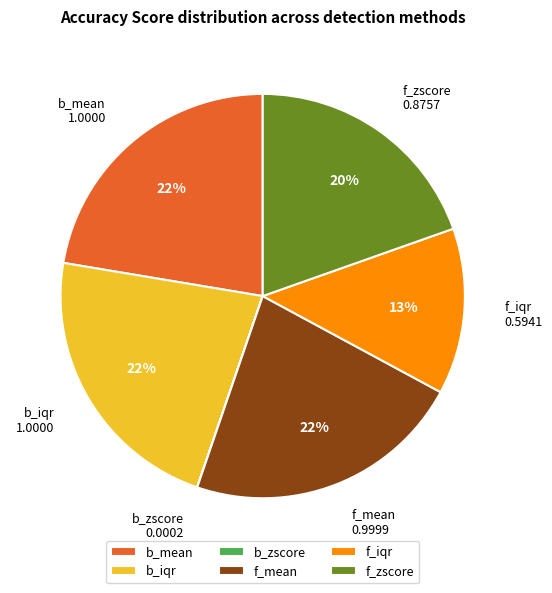

Combined, do f_zscore and f_iqr account for over 50%?

No